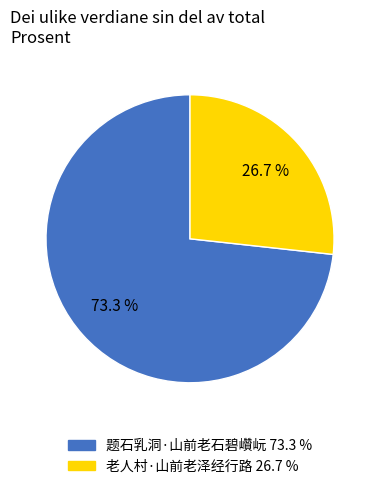

Rank the categories by value from highest to lowest.

题石乳洞·山前老石碧巑岏, 老人村·山前老泽经行路